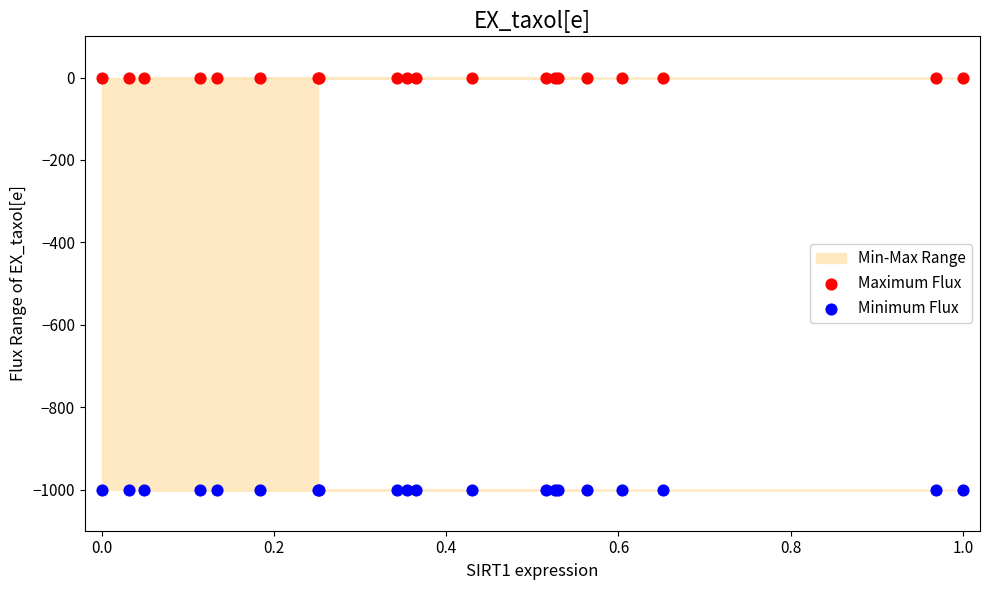

Which series contains the lowest Y value?

Minimum Flux